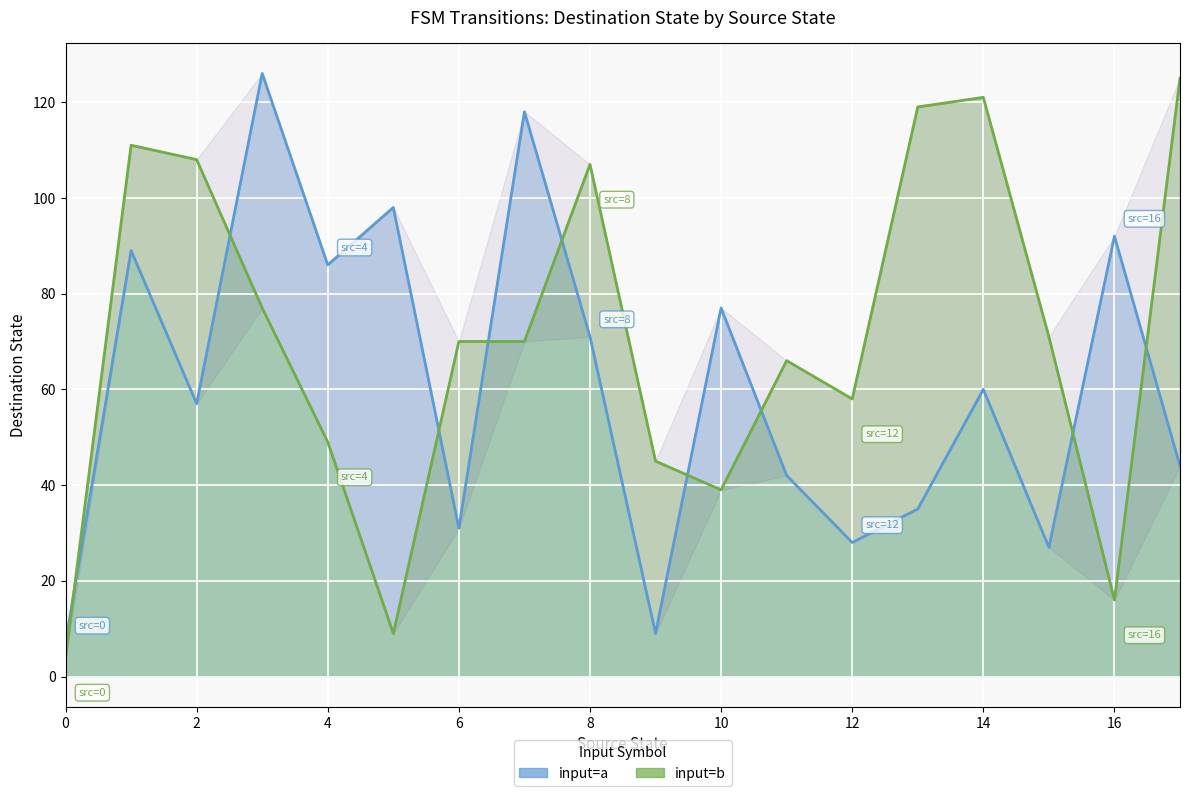

The value of input_symbol_b at 1 is 70. True or false?

False